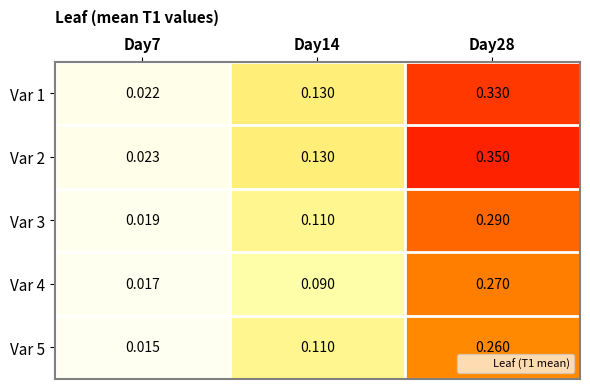

Between Day14 and Day28, which series saw the biggest shift?

Var 2